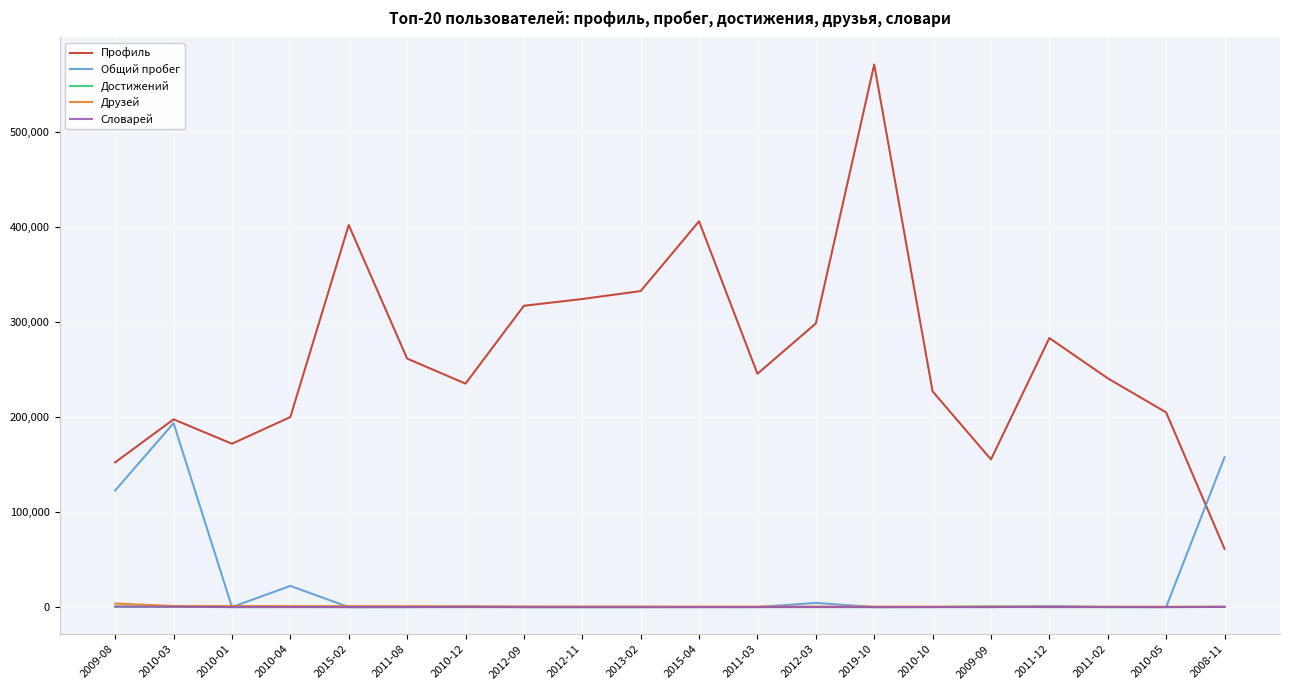

Does the chart have visible grid lines?

Yes